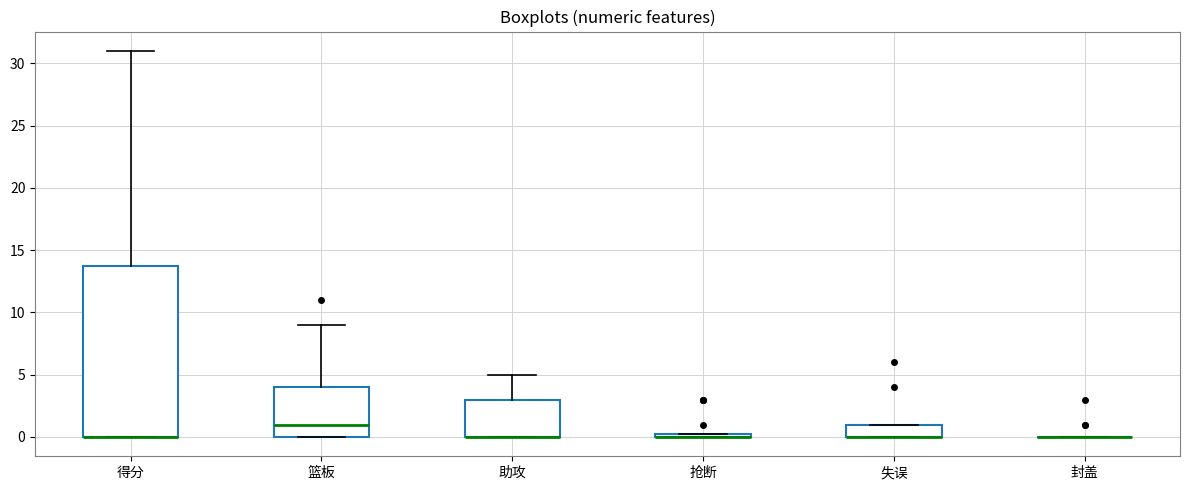

Comparing the boxes themselves (not the whiskers), which one is the tallest?

得分